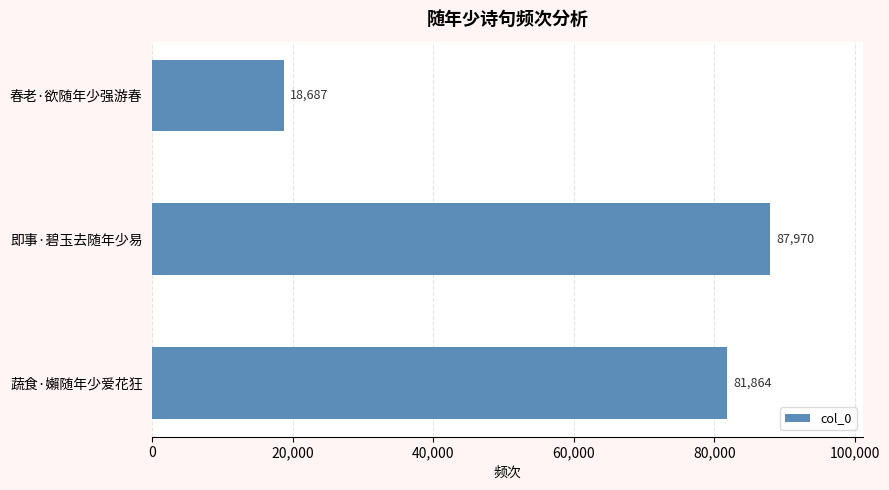

Which has a higher value, 春老·欲随年少强游春 or 蔬食·嬾随年少爱花狂?

蔬食·嬾随年少爱花狂